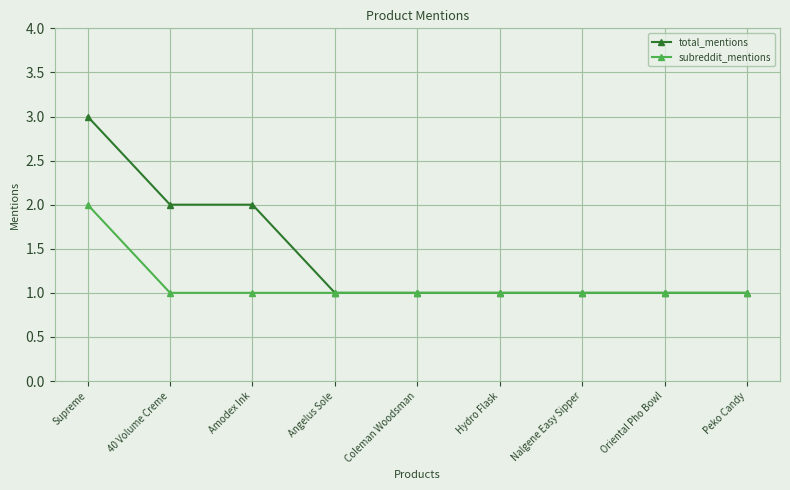

Read the total_mentions value at Nalgene Easy Sipper.

1